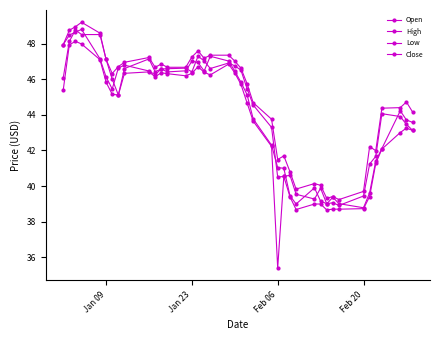

How many categories are shown in the chart?

40